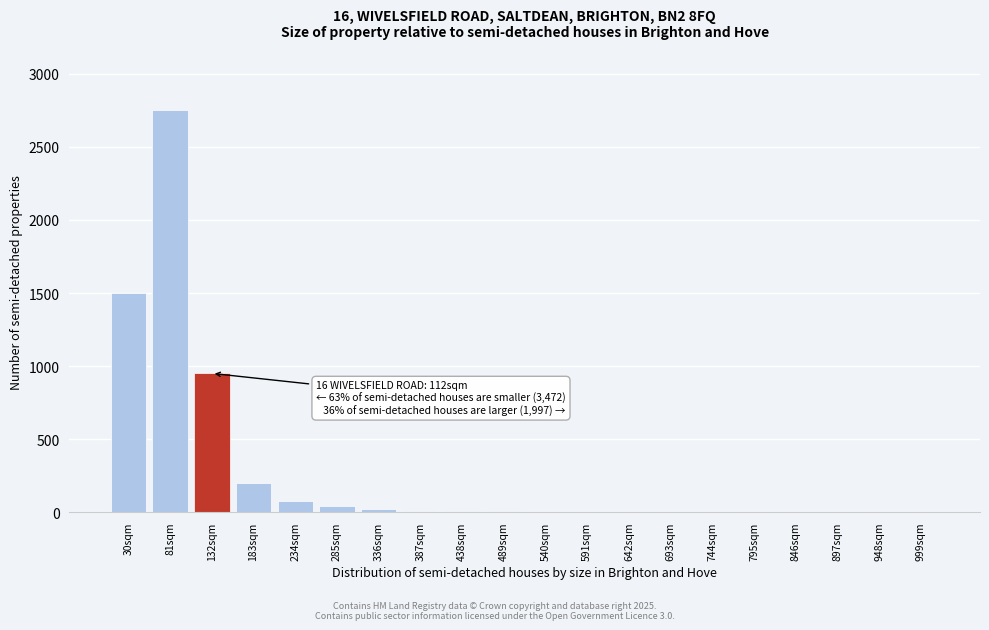

At which category does the chart reach its peak across all series?

81sqm